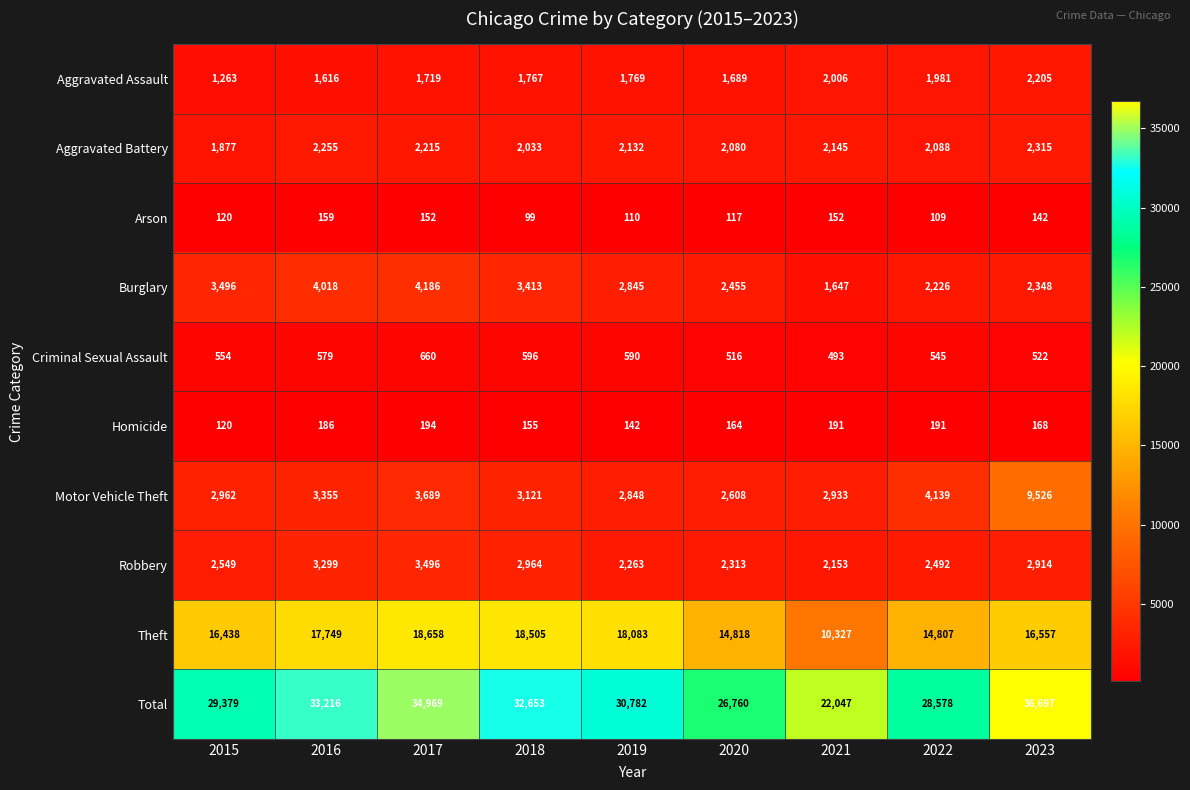

What is the total value across all series at 2022?

57156